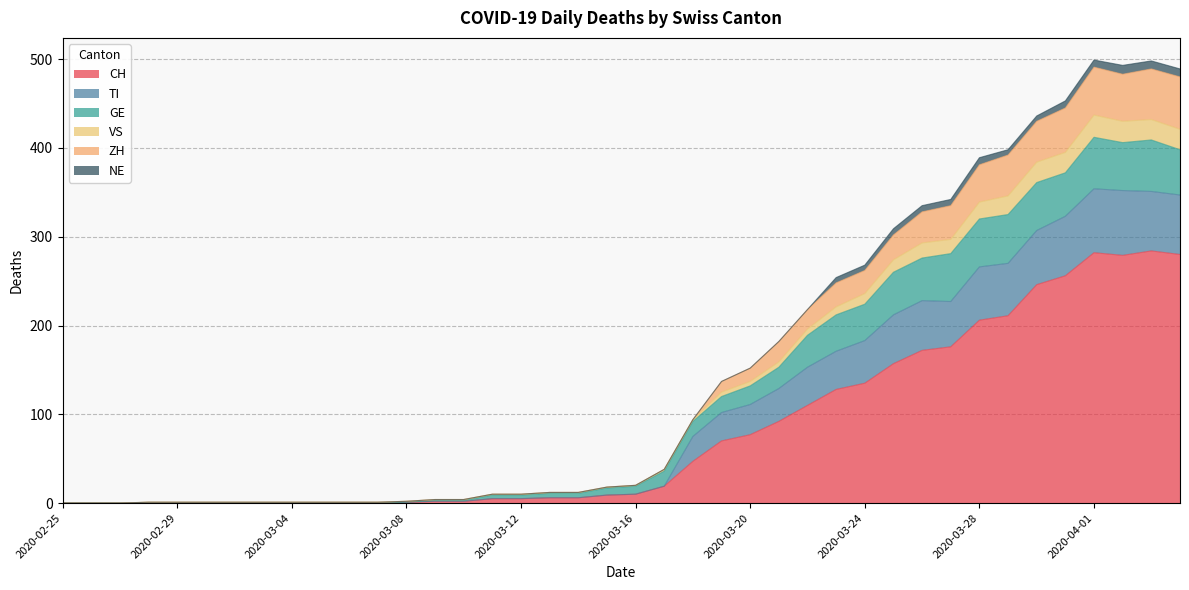

True or false: VS has more than 1 points higher than both neighbors.

True